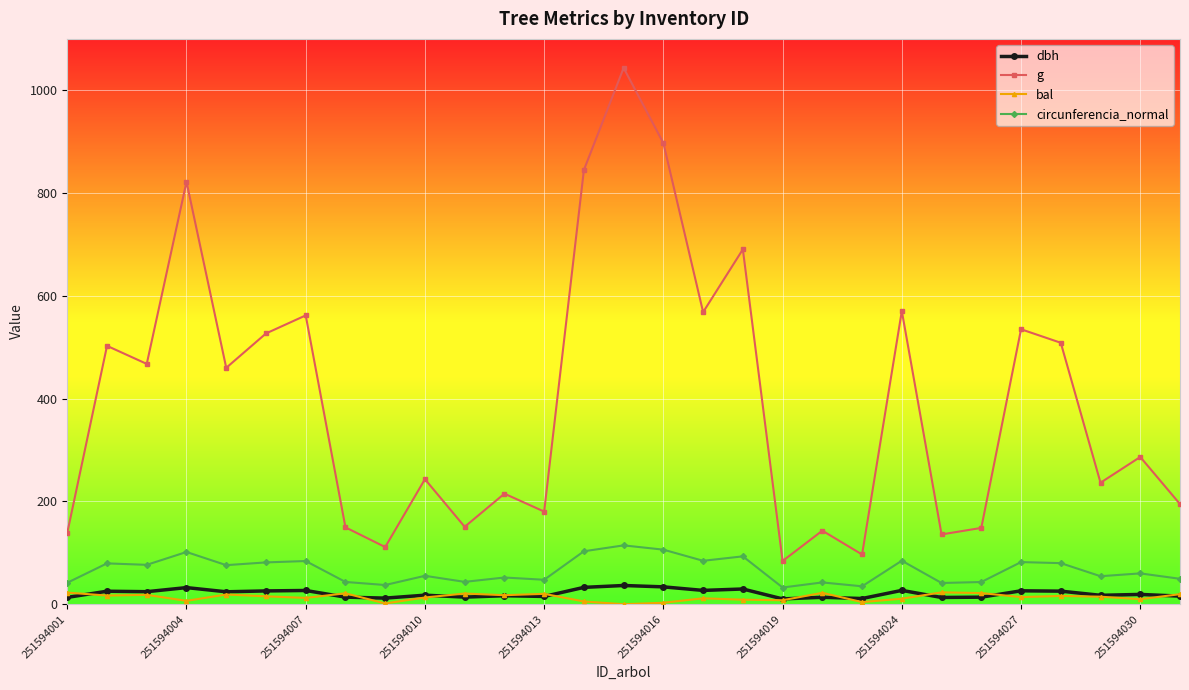

What is the value of the g point at the 26th from the left?

508.7